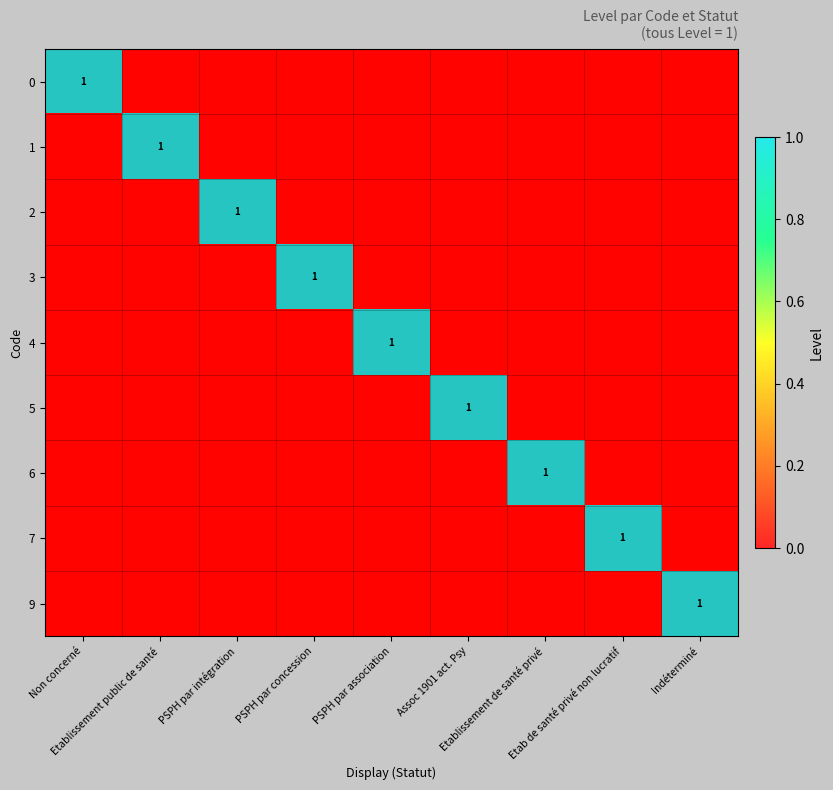

True or false: 4 has a value of 0 at Etablissement de santé privé.

False